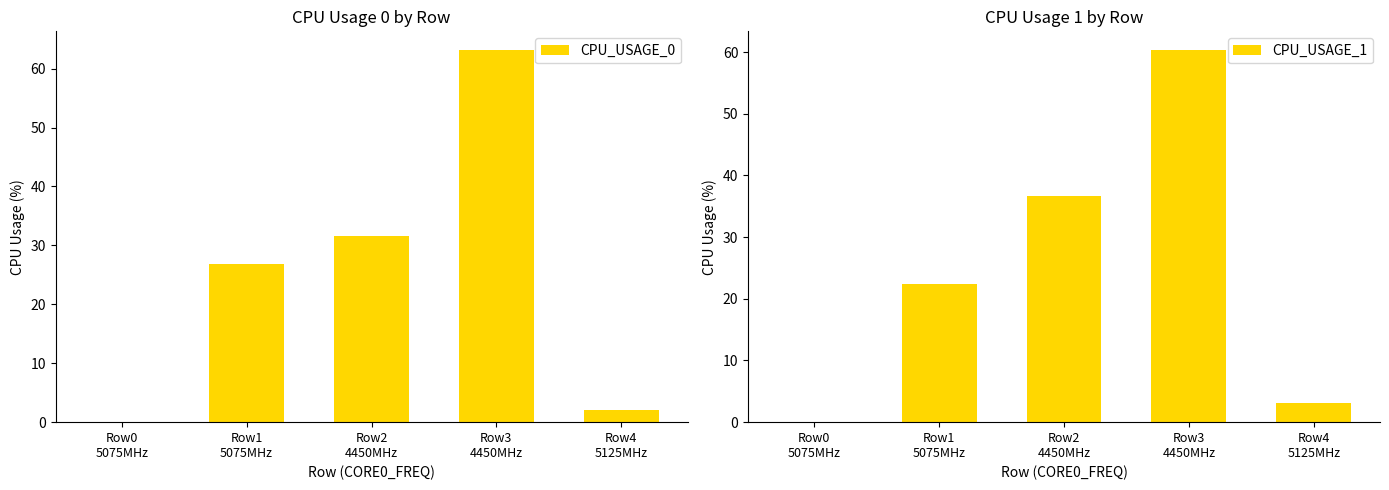

Which label corresponds to the smallest value in the chart?

Row0
5075MHz